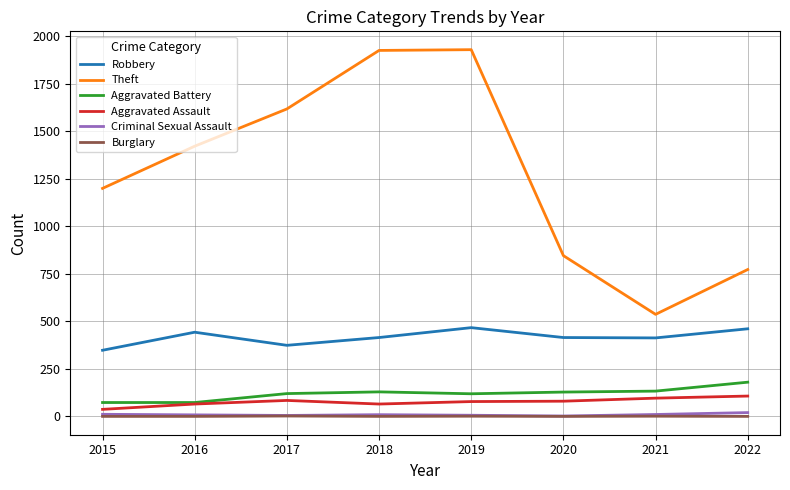

How many lines are shown in the chart?

6